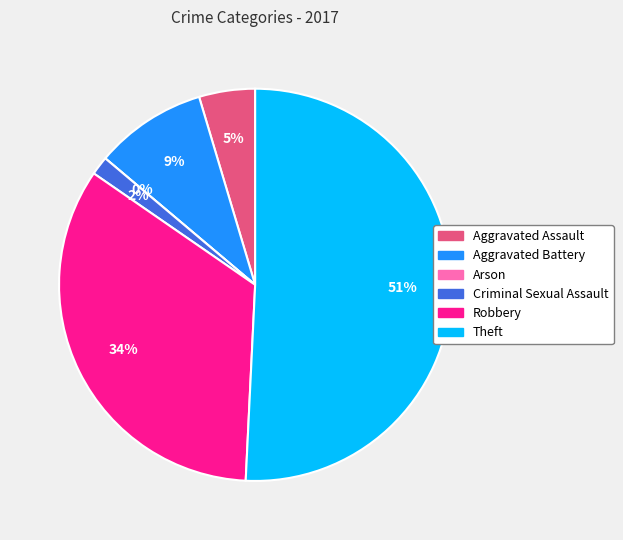

What is the total percentage of Criminal Sexual Assault and Arson?

1.5%